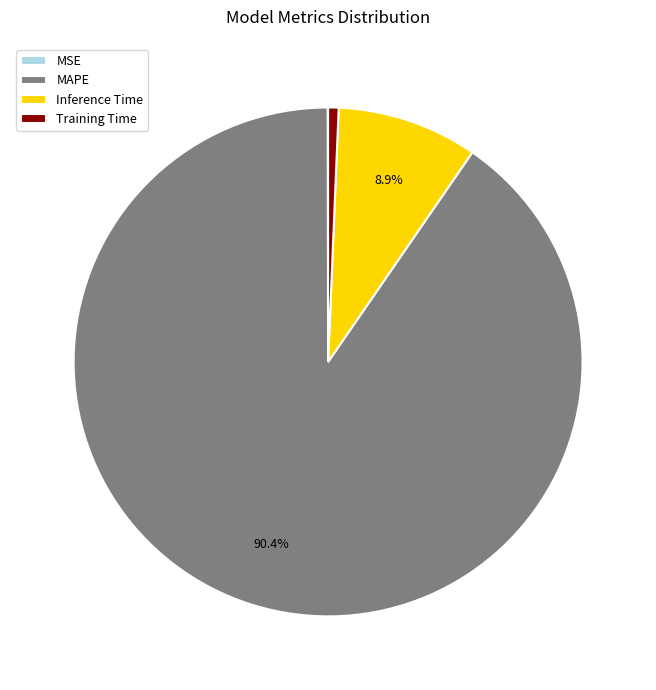

Is there a majority slice in this chart?

Yes